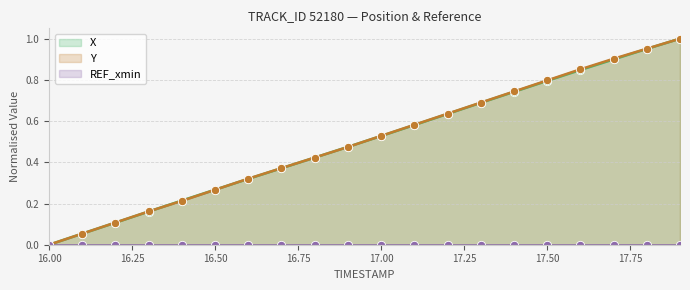

The Y series shows 0.1 at 17.00. True or false?

False